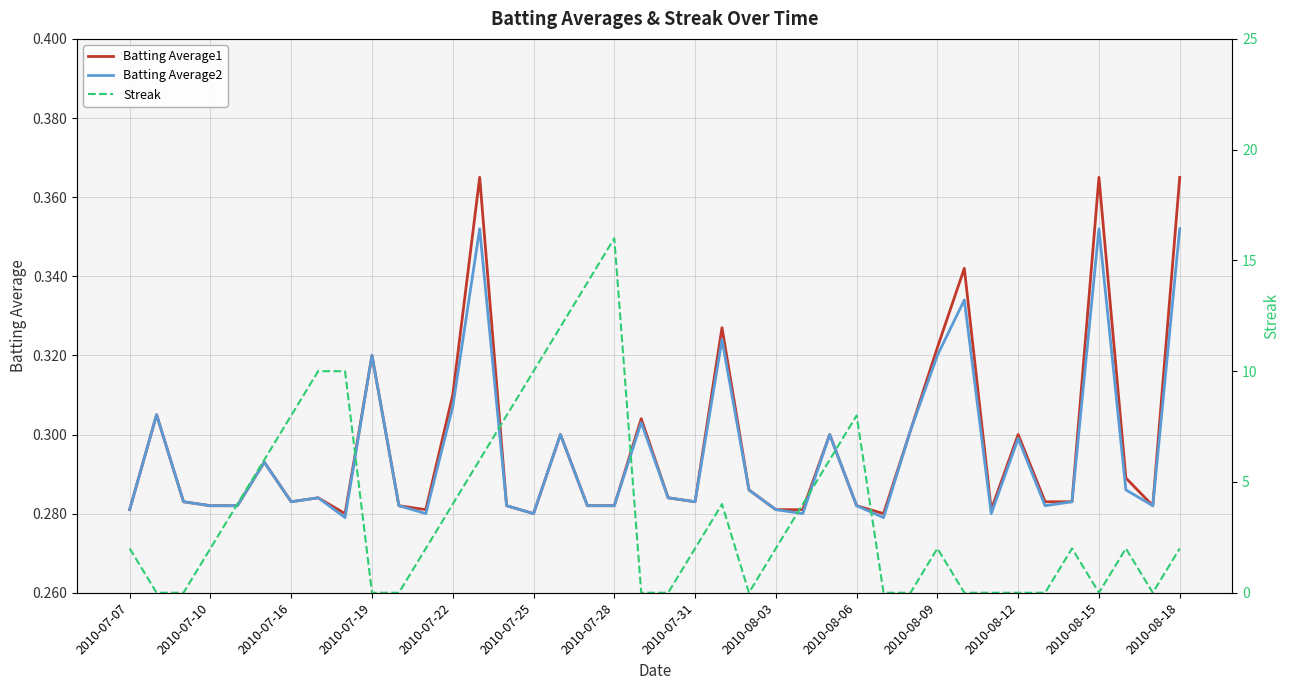

How many values in Streak are above zero?

25